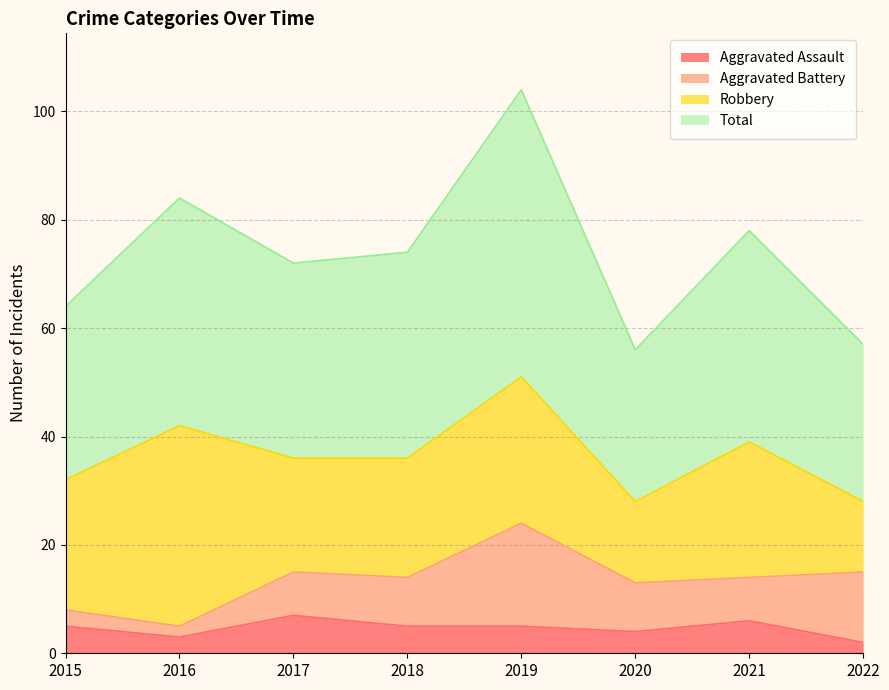

At which category is the sum across all series the highest?

2019